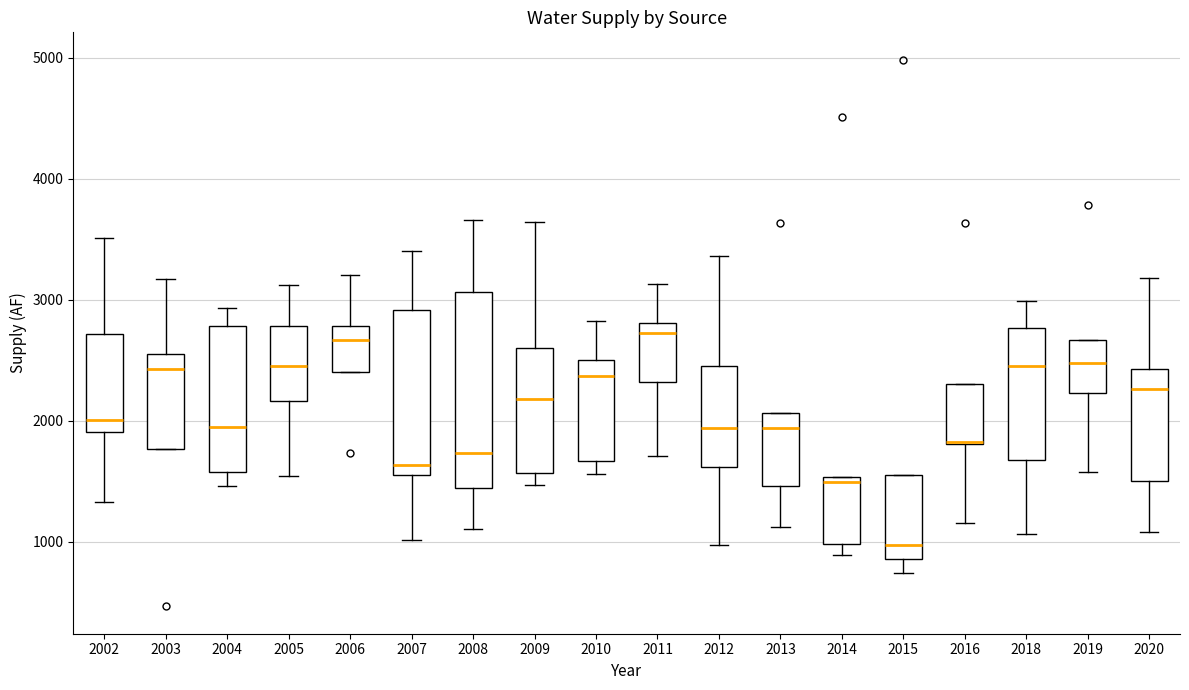

Which box is the tallest, from its lower edge to its upper edge?

2008